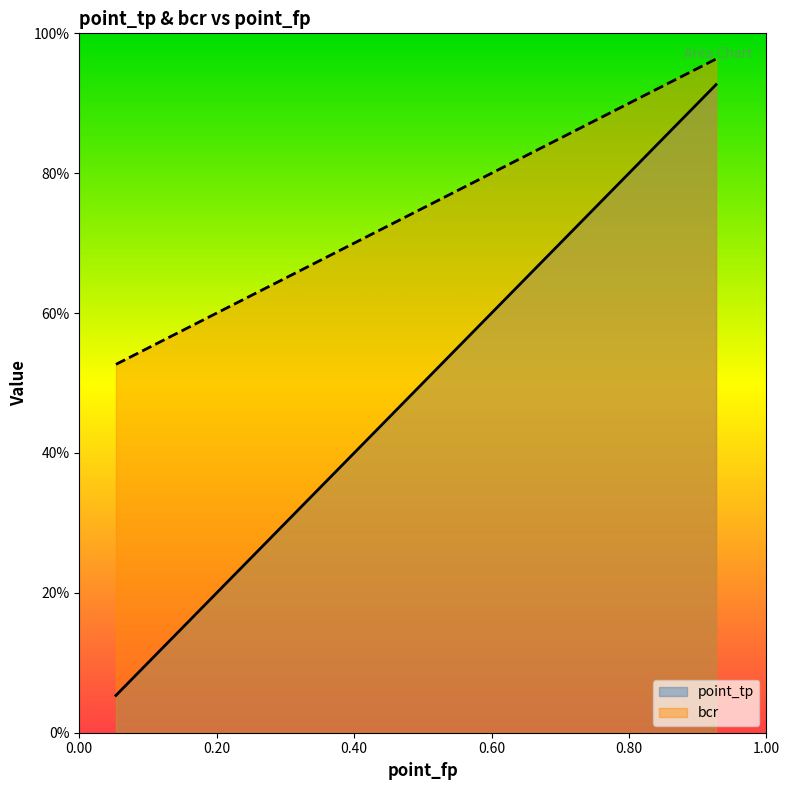

How many data points does each series have?

9